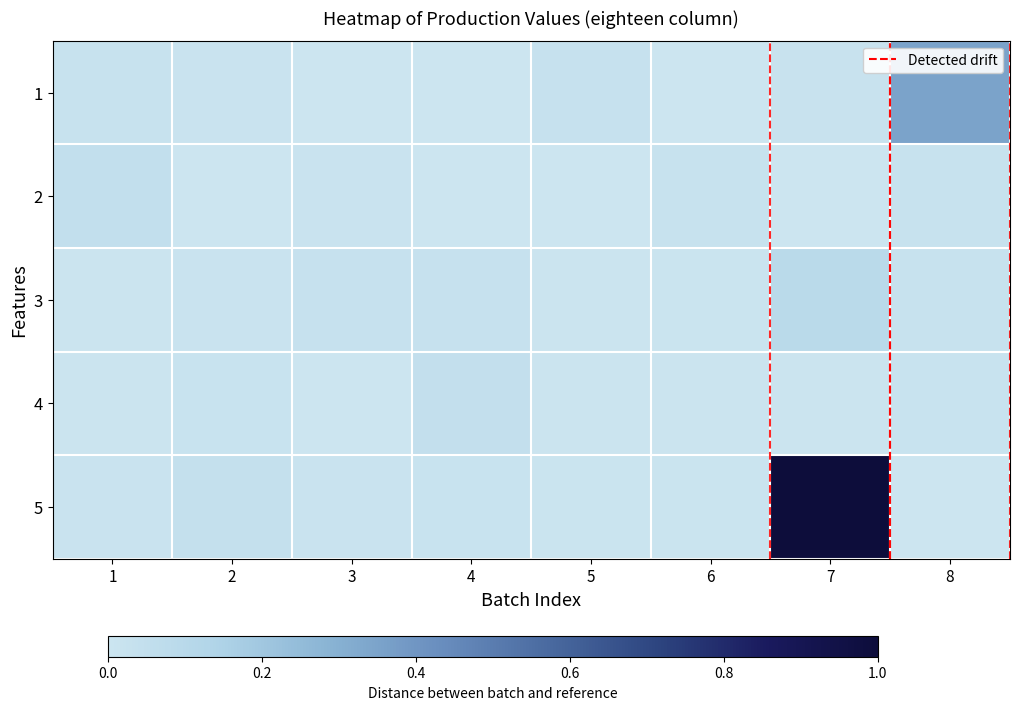

What is the total value across all series at 1?

0.1